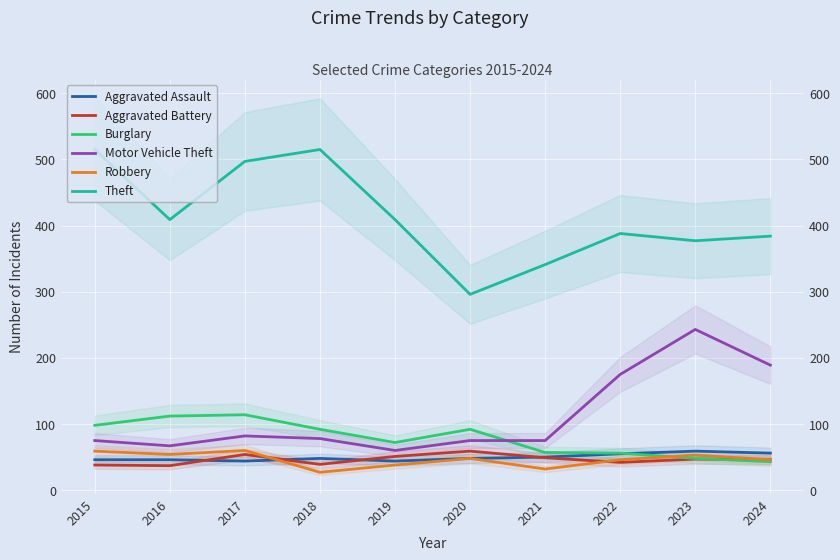

Reading right to left, transcribe all the data shown in this chart.

Aggravated Assault: 56	59	55	50	48	44	48	44	46	46
Aggravated Battery: 46	47	42	49	59	51	39	54	37	38
Burglary: 43	48	56	57	92	72	92	114	112	98
Motor Vehicle Theft: 189	243	175	75	75	60	78	82	67	75
Robbery: 46	53	46	32	48	38	27	60	54	59
Theft: 384	377	388	341	296	409	515	497	409	515